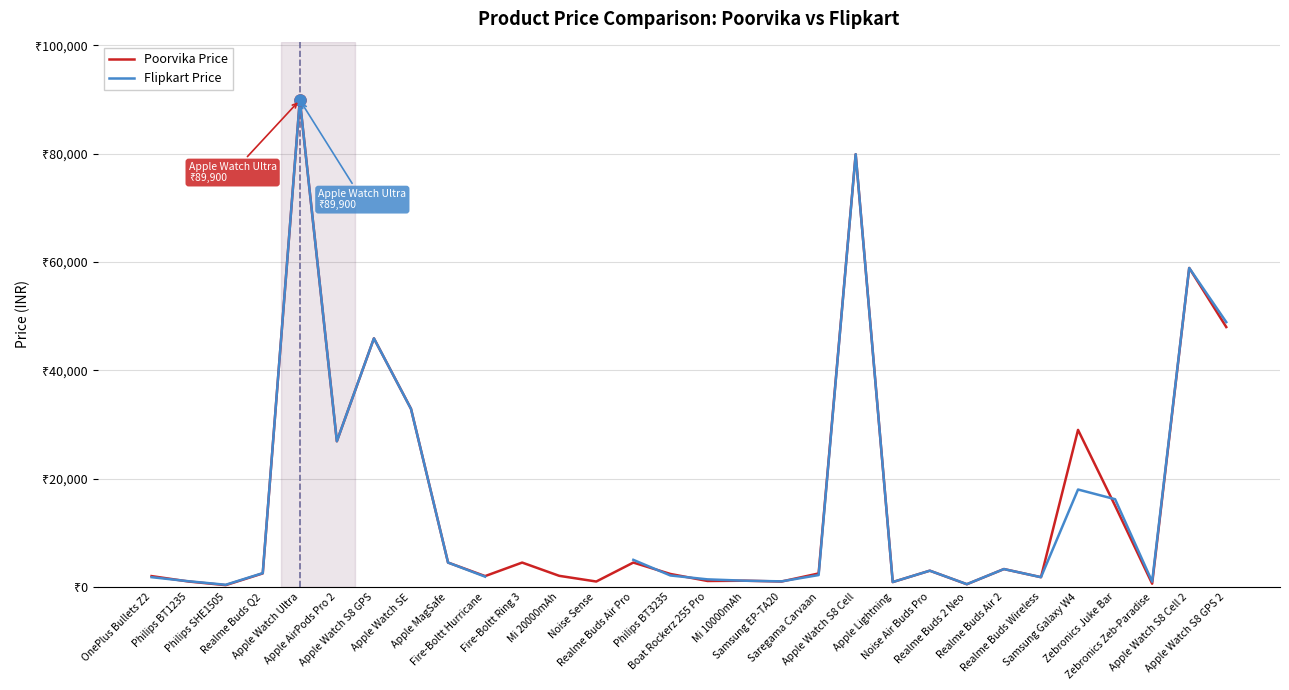

What is the total value across all series at Realme Buds Air 2?

6598.0